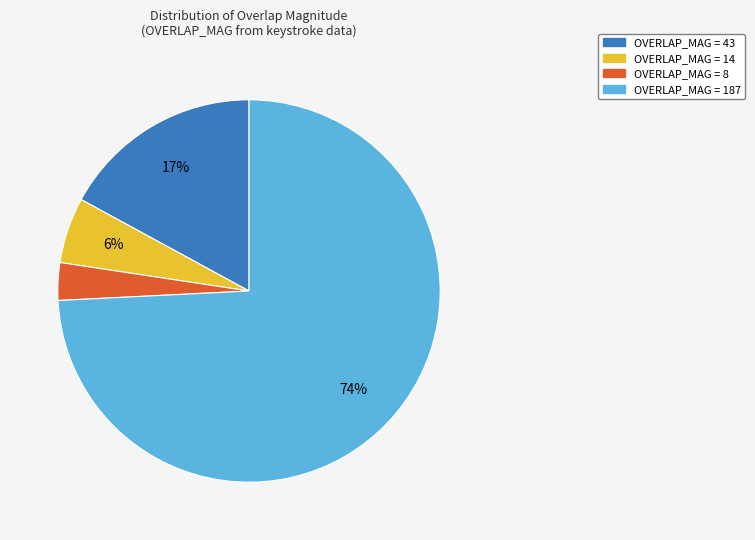

To the nearest percent, what is the combined percentage of OVERLAP_MAG = 8 and OVERLAP_MAG = 14?

9%